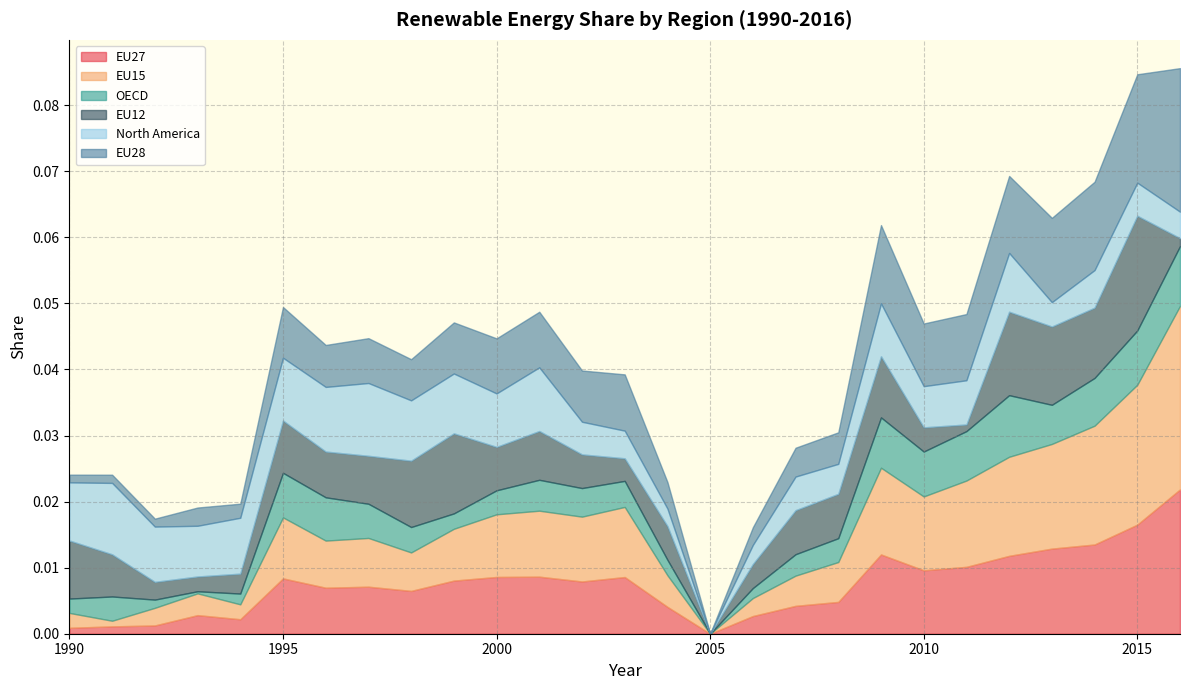

After their last crossing, which series has the higher values: EU27 or EU12?

EU27